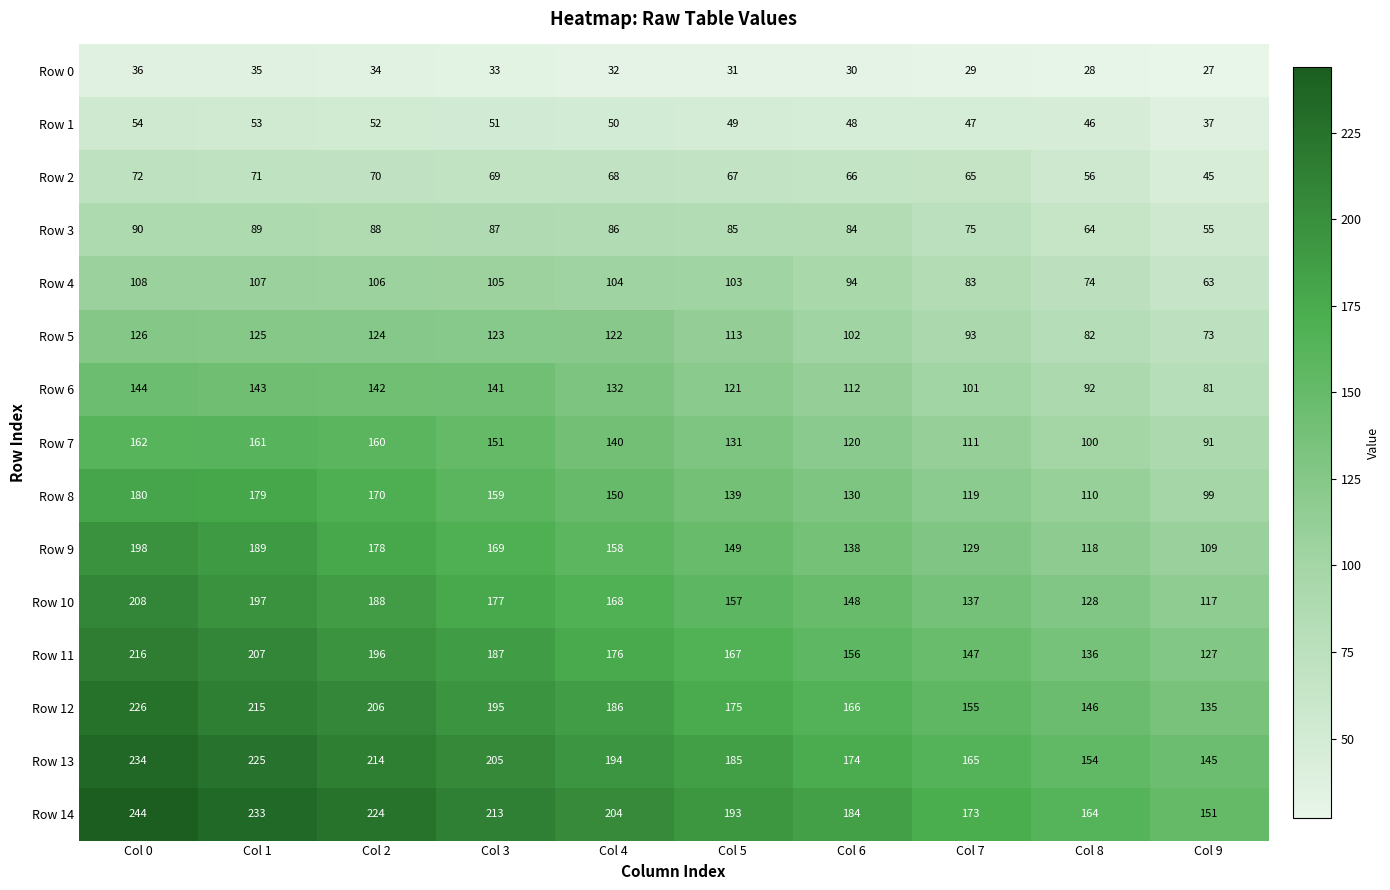

How many series are shown in this chart?

15